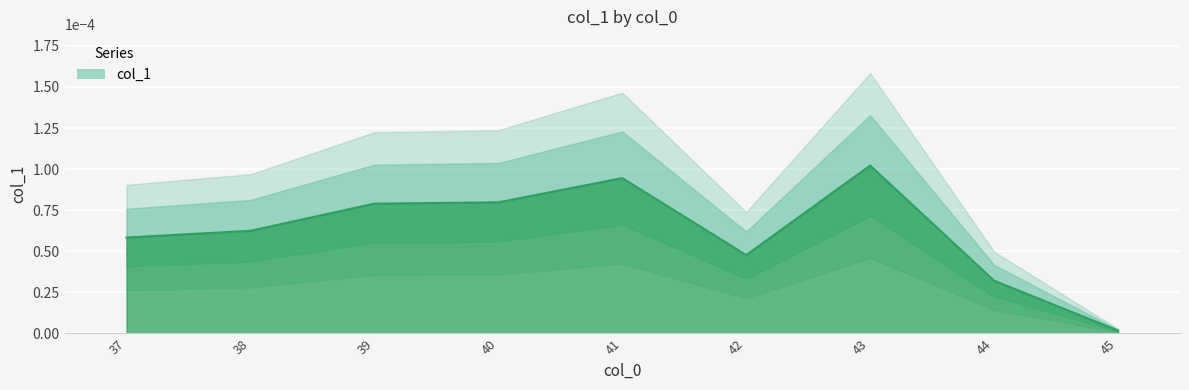

How many interior local valleys (lower than both neighbors) does the data have?

1